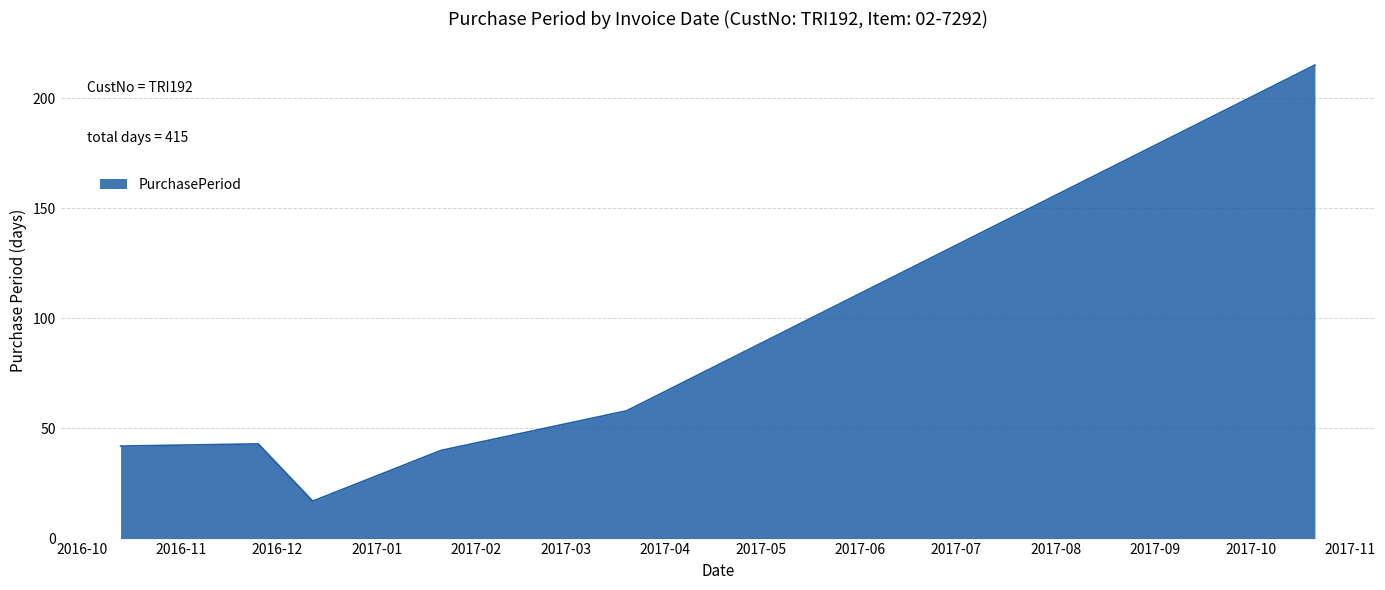

What is the greatest value displayed?

215